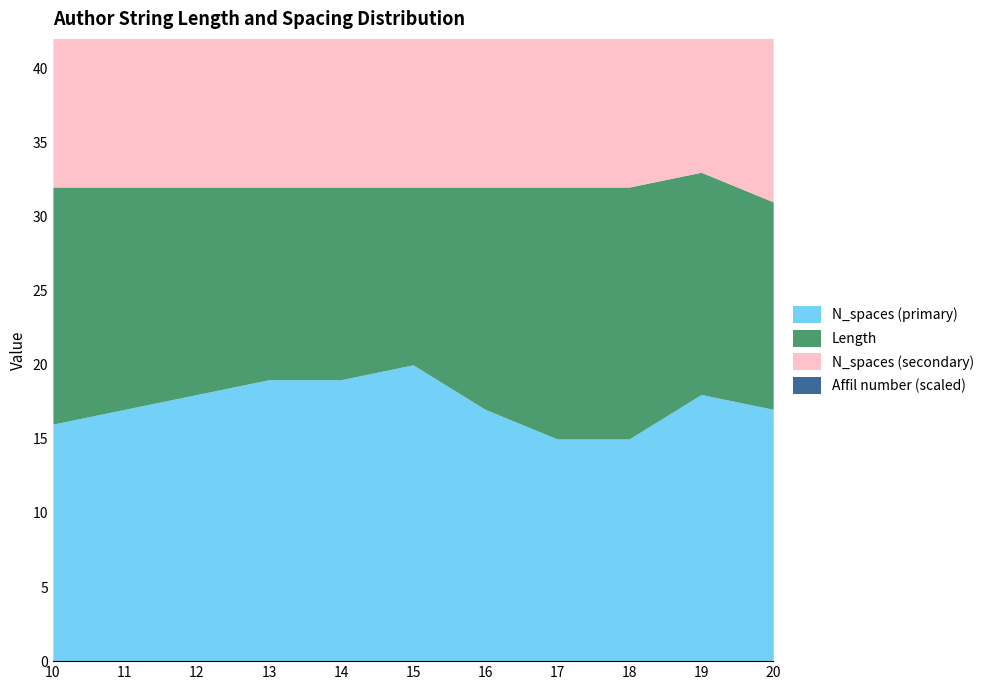

At which category is the sum across all series the highest?

17